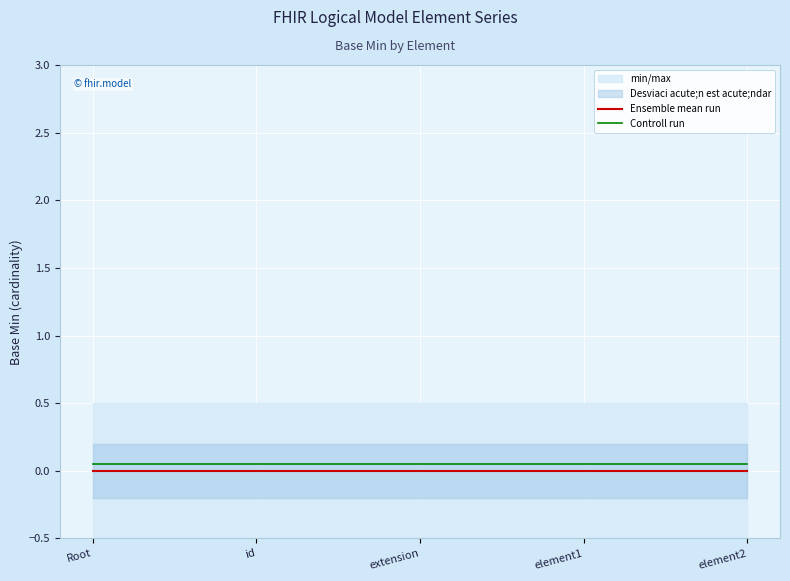

Between element2 and Root, which is larger?

element2